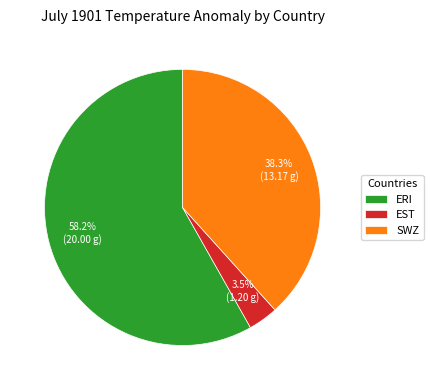

Which has a higher value, ERI or EST?

ERI